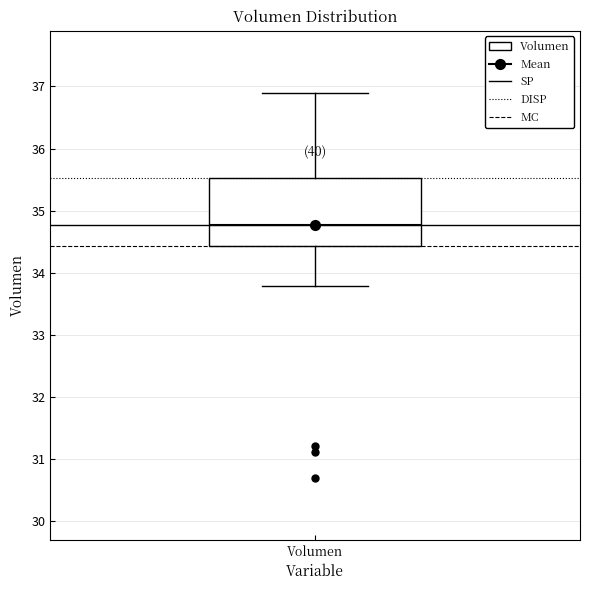

Transcribe this box plot: give where the median line is, the range the box spans, and where the two whiskers end, as read against the y-axis. The values are not printed on the chart, so give them approximately, as read against the axis.

median 34.8, box 34.4 to 35.5, whiskers 33.8 to 36.9